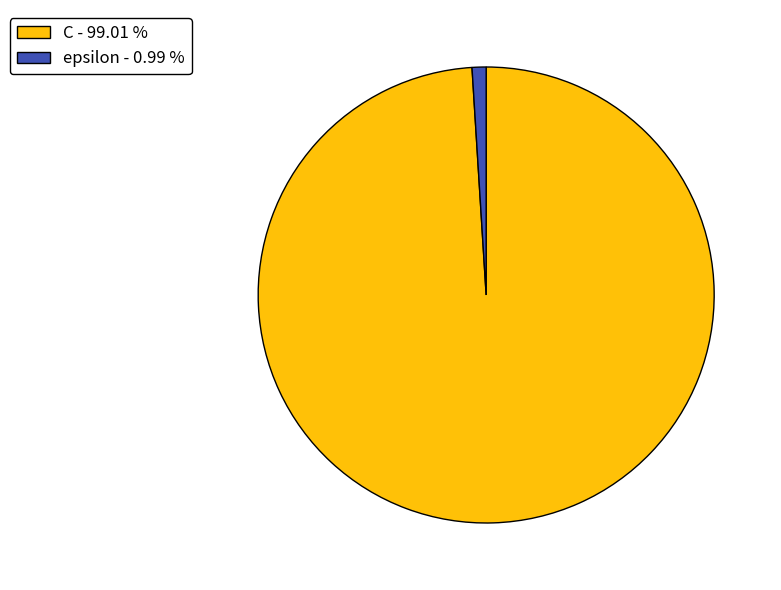

What is the majority slice?

C